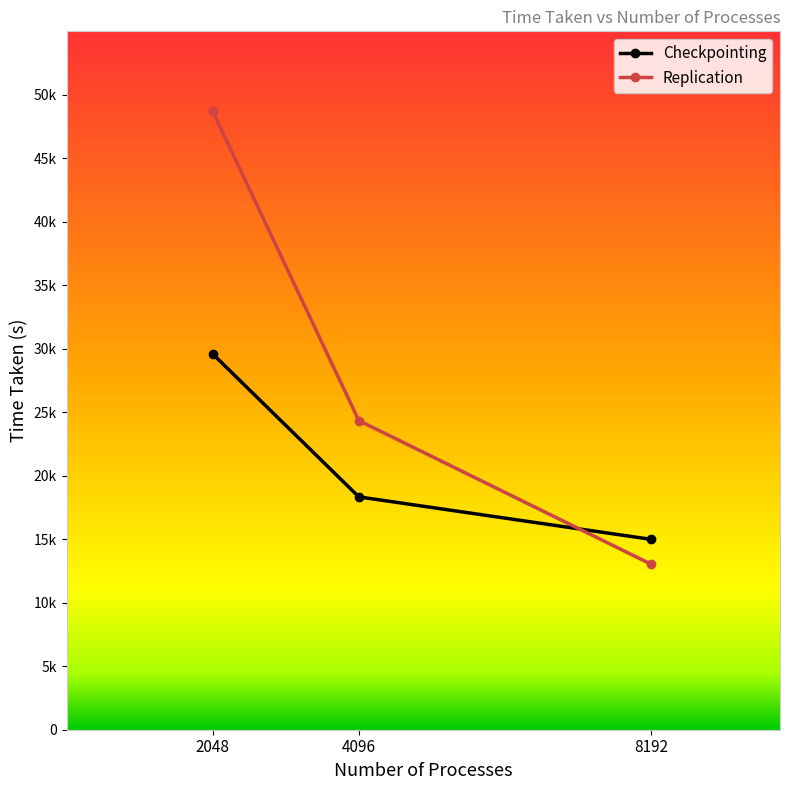

The value of Checkpointing at 4096 is 25012.9. True or false?

False